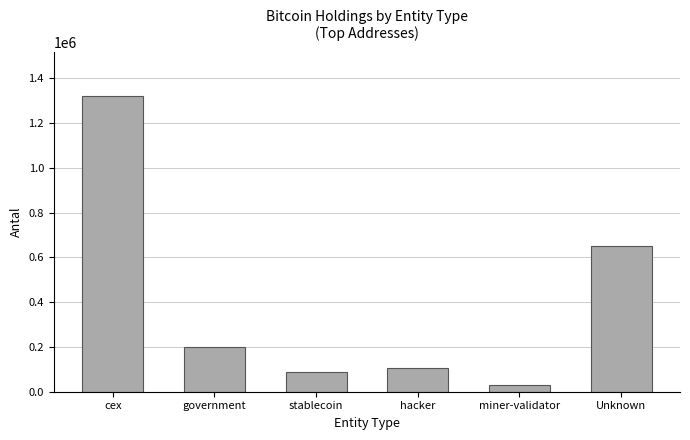

What is the difference between the second highest and minimum values?

618238.2